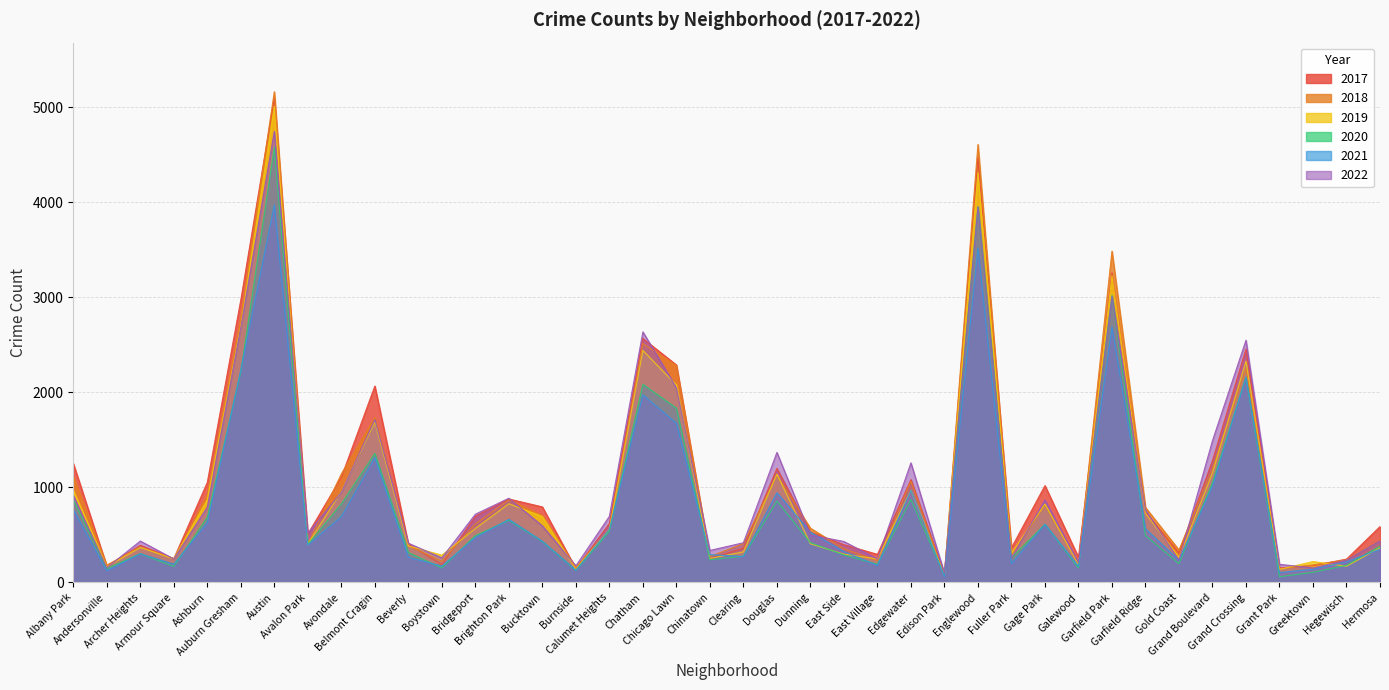

At which label does 2017 reach its peak?

Austin